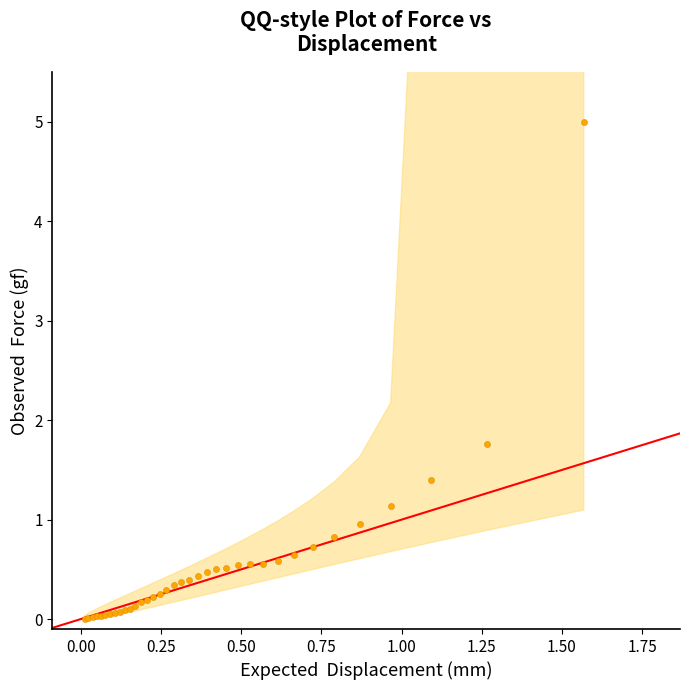

What Y value in the scatter plot is closest to 2?

1.8